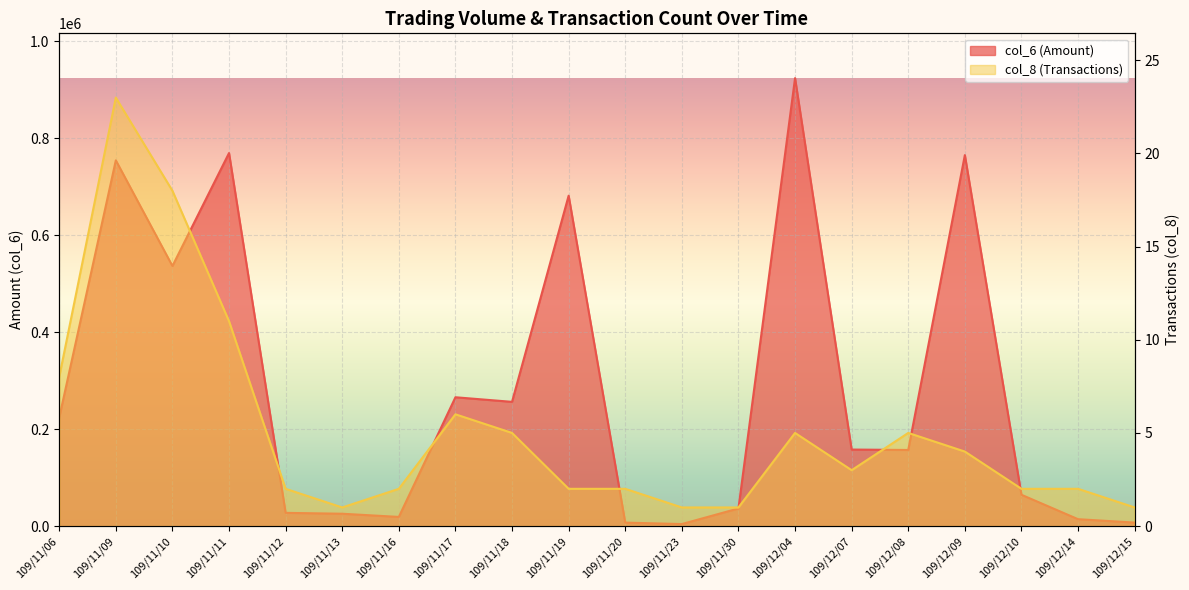

What is the difference between the maximum and minimum values in the col_8 series?

22